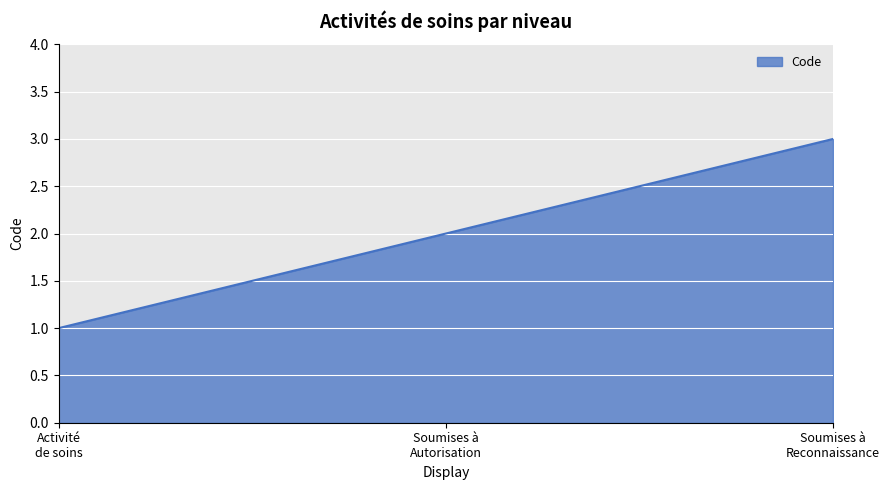

What is the maximum value shown in the chart?

3